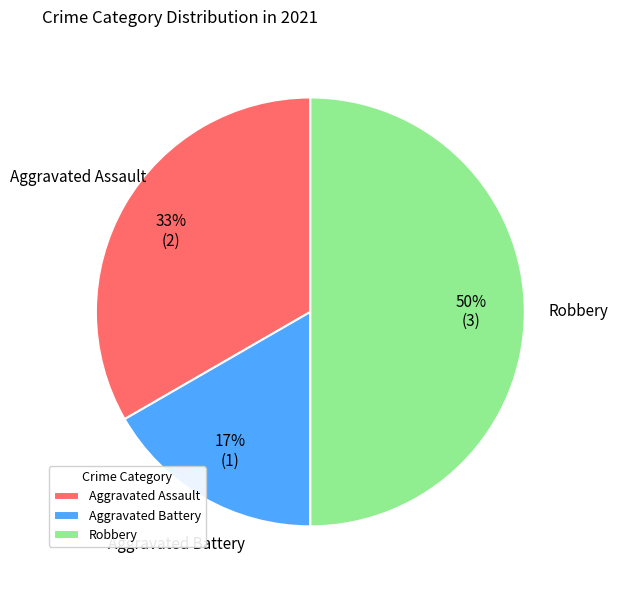

Does Aggravated Assault represent more than half of the total?

No